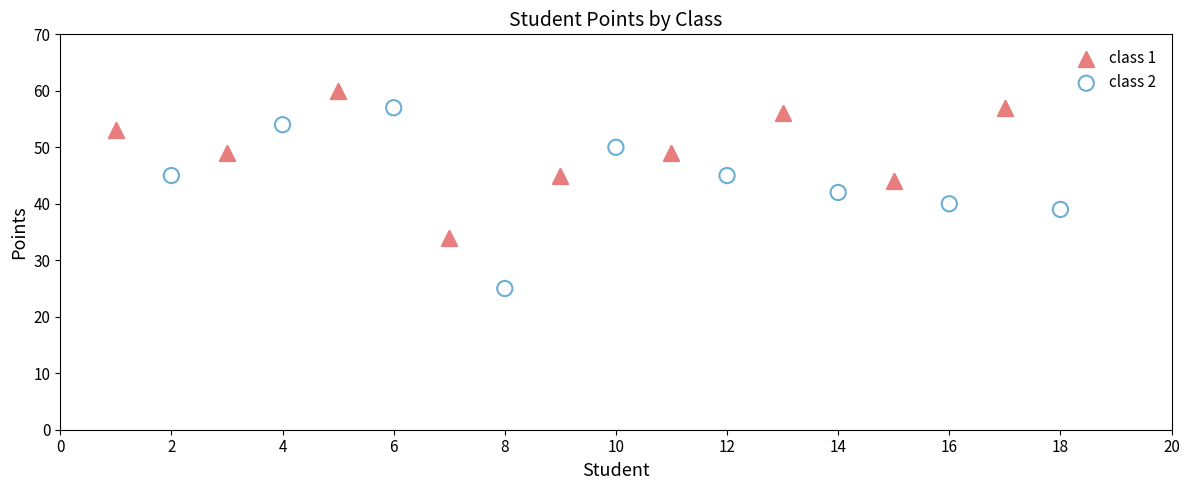

Which series has the largest Y range (max minus min)?

class 2